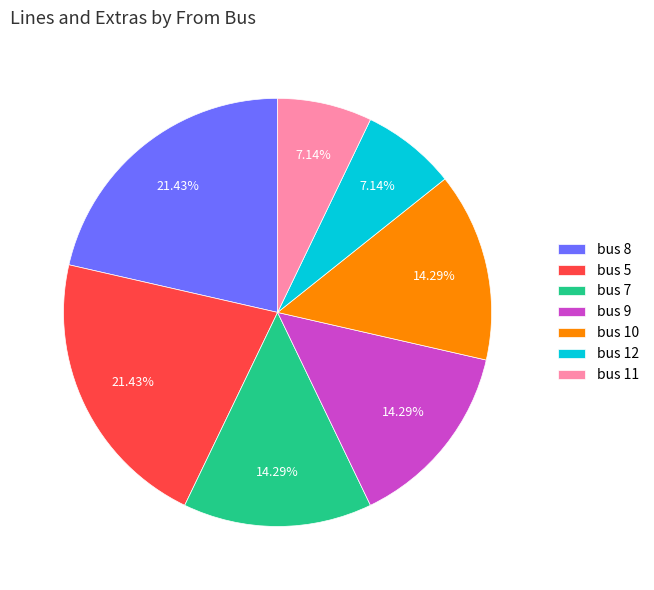

To the nearest percent, what portion does bus 12 represent?

7%